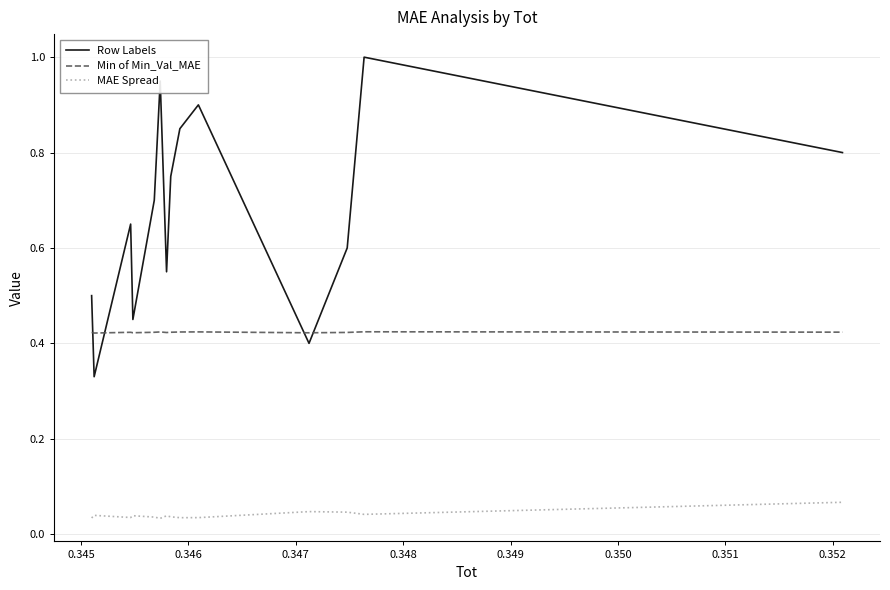

Which series has the largest range (max minus min)?

Row Labels